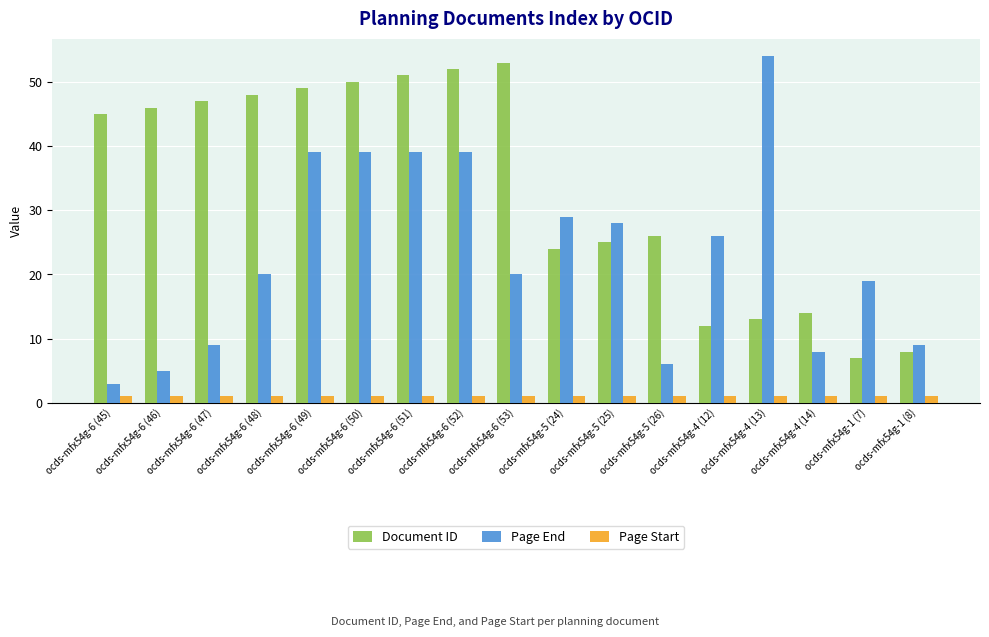

At ocds-mfx54g-5 (24), list the series in order from smallest to largest.

Page Start, Document ID, Page End